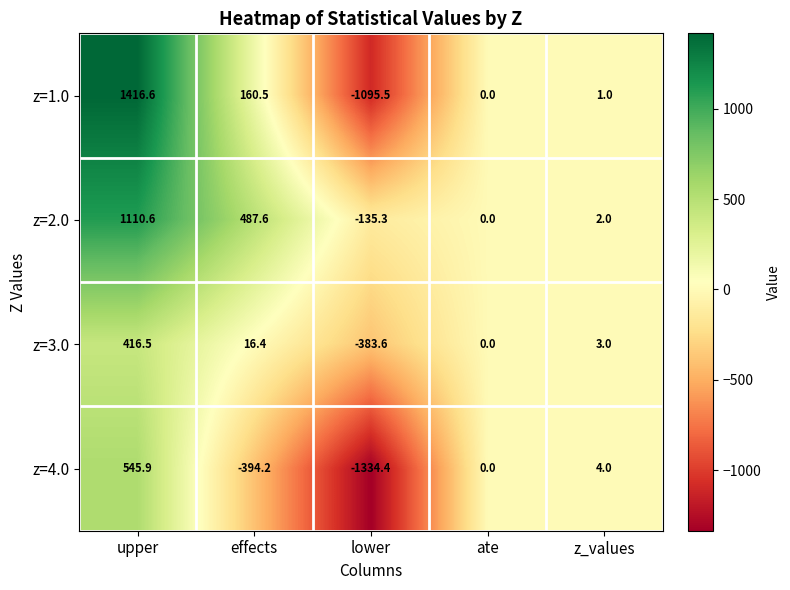

What is the sum of the z=3.0 values at z_values and effects?

19.4